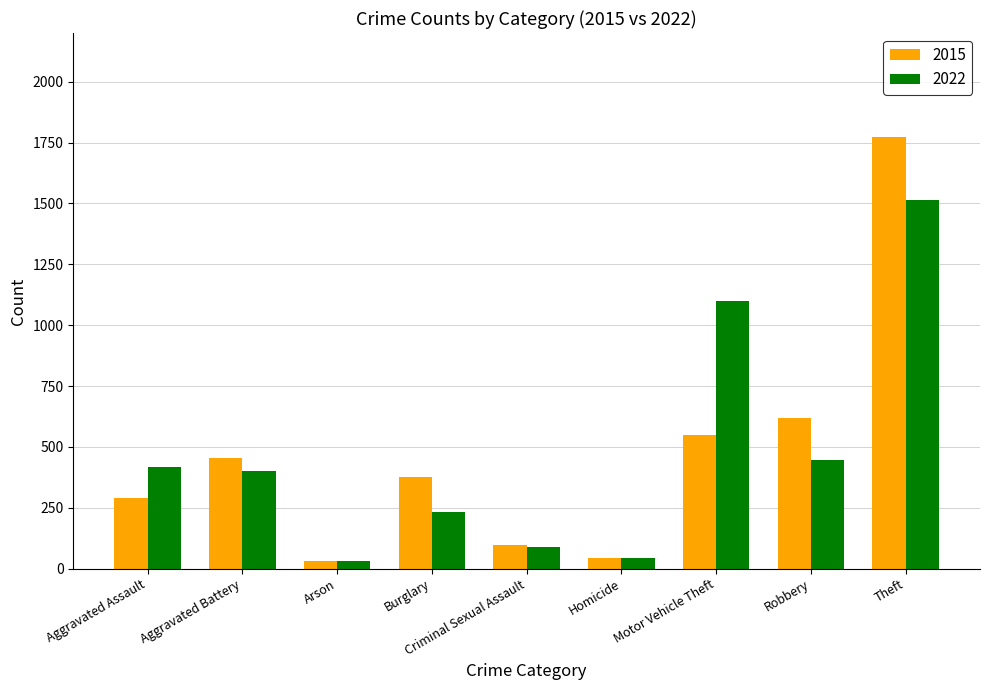

What is the maximum value for 2022?

1514